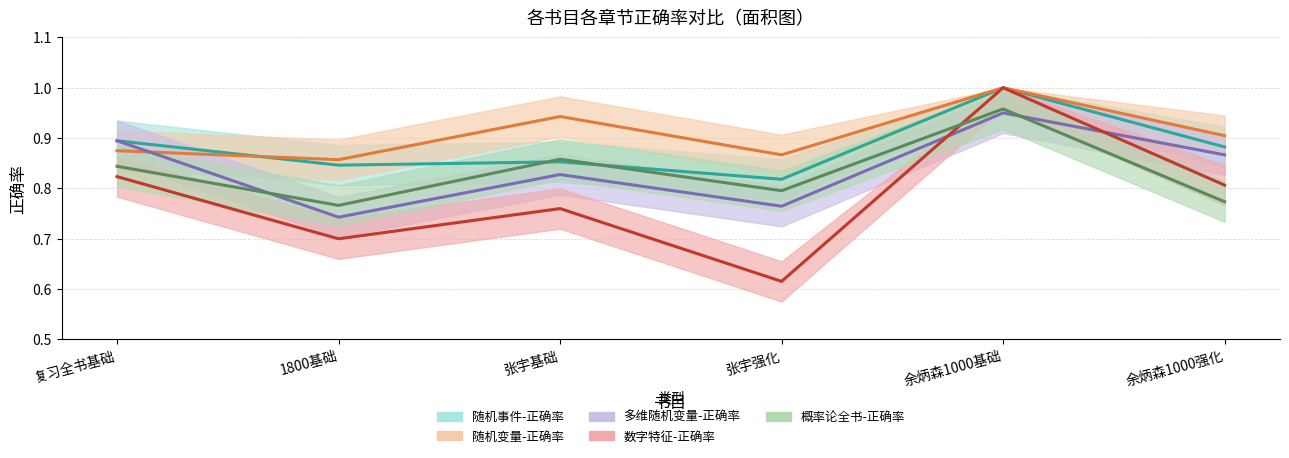

What is the highest value of the 概率论全书-正确率 series?

1.0